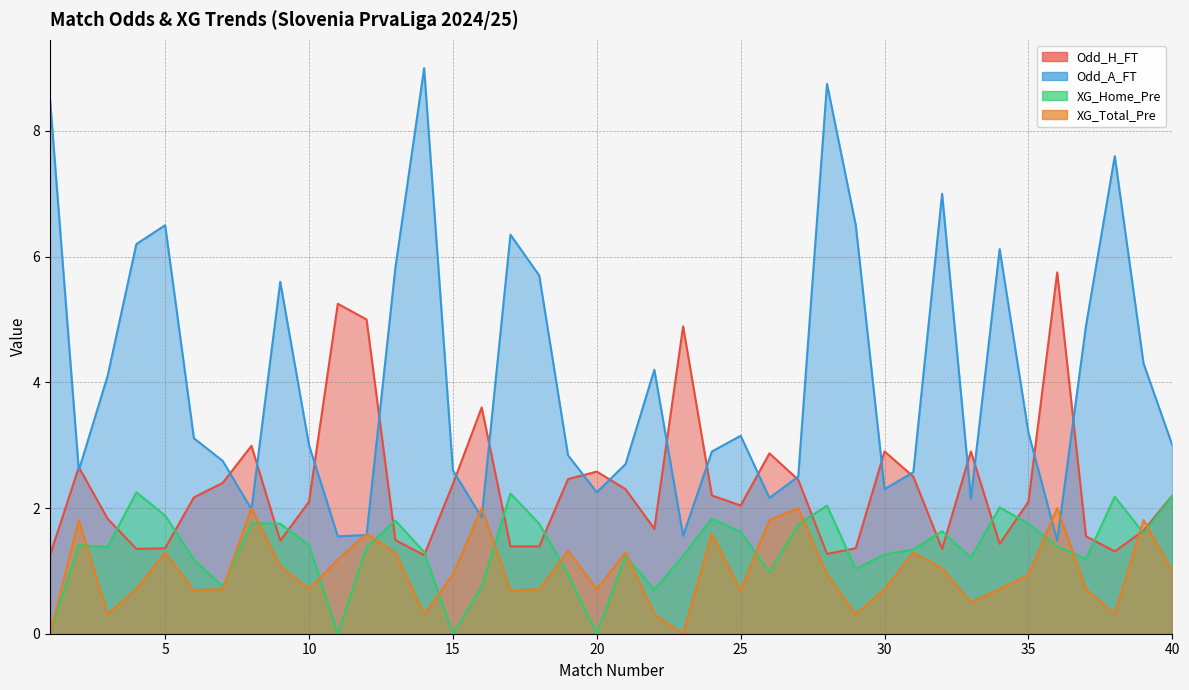

Count the number of categories in the chart.

40